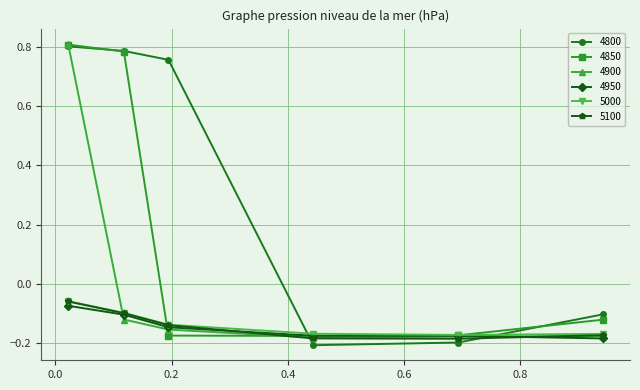

Does the chart display data point markers on the line(s)?

Yes